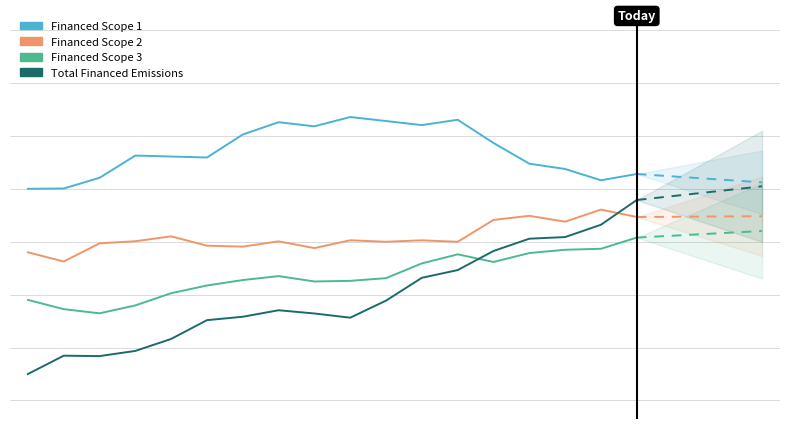

Is it true that Financed Scope 1 equals 1.9 at 0.0?

False